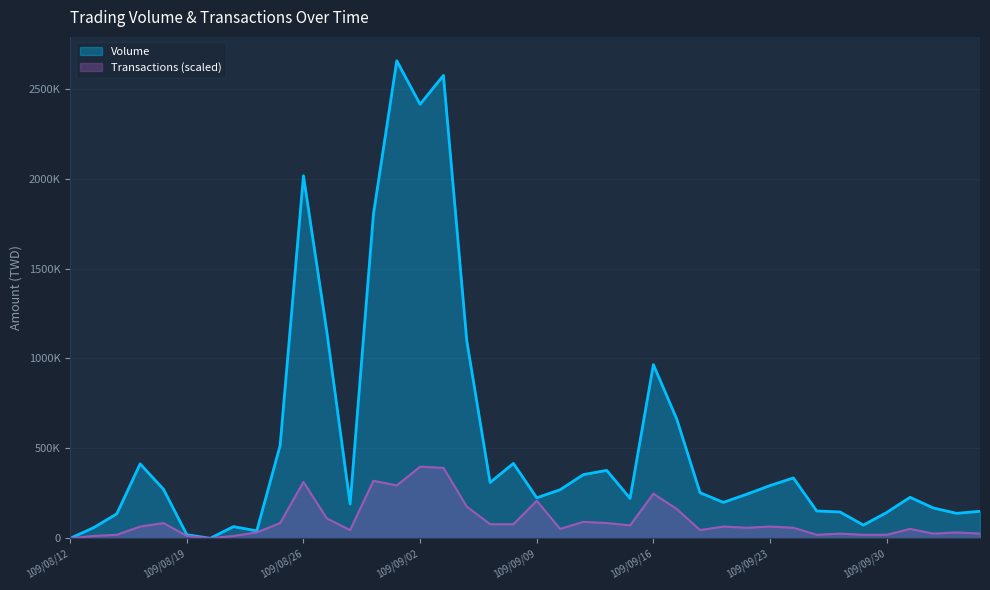

What position from the left is 109/09/04?

18